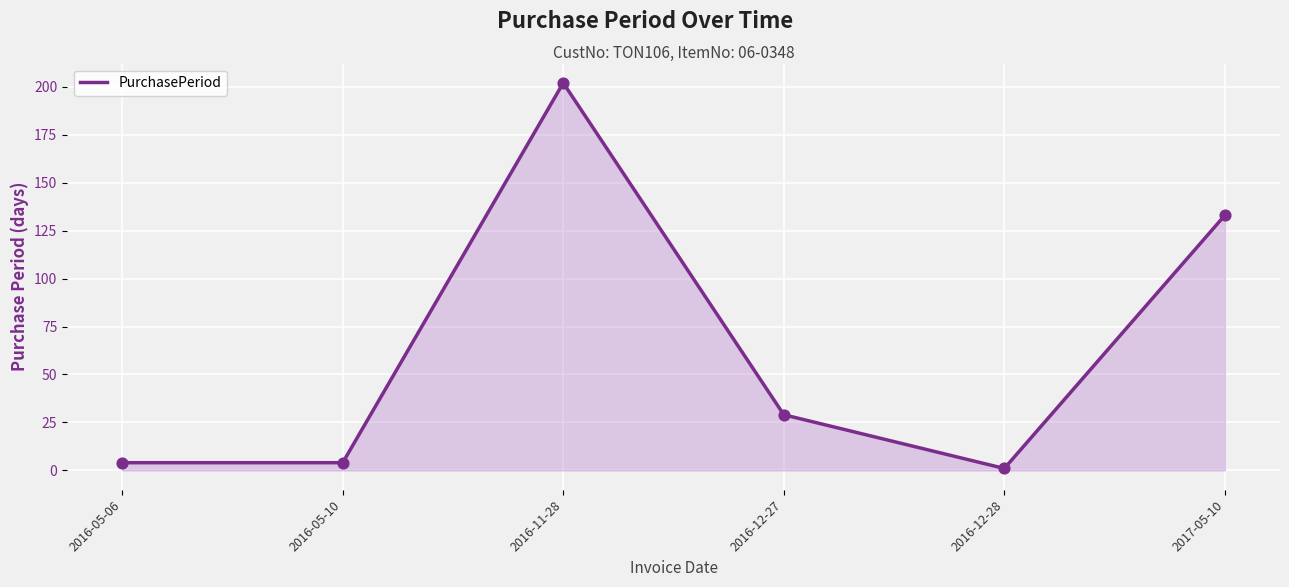

Which has a higher value, 2016-11-28 or 2016-12-28?

2016-11-28